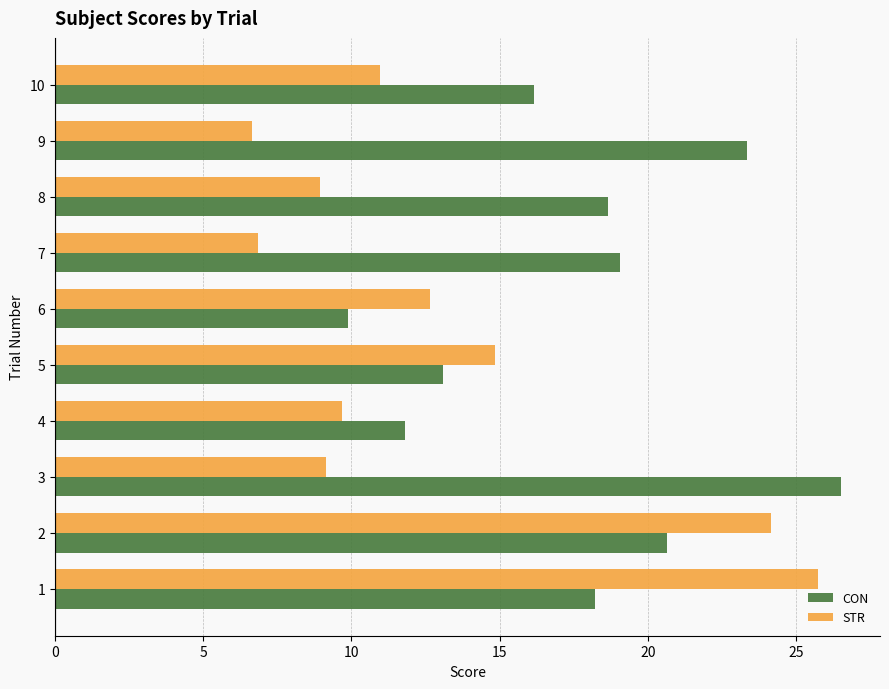

What is the difference between the maximum and minimum values in the CON series?

16.6